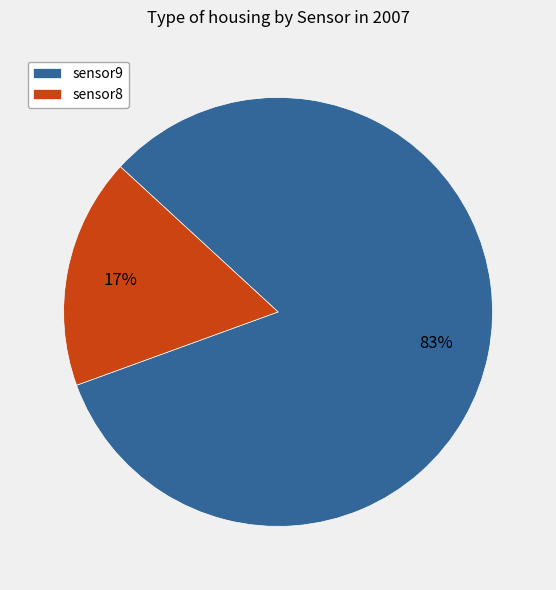

Count the number of slices in the pie.

2